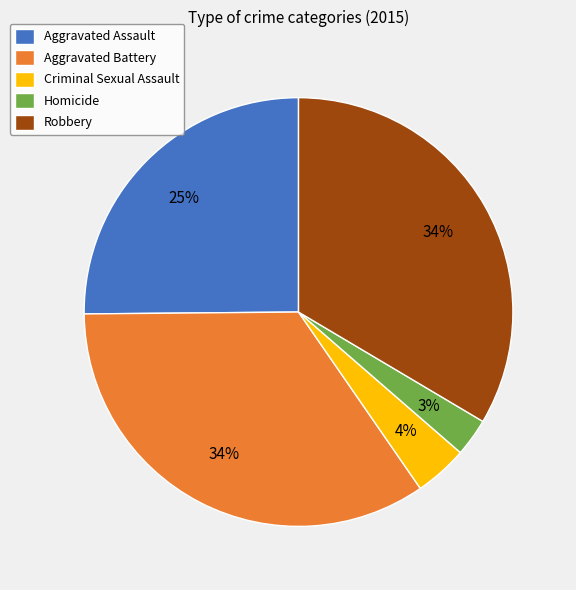

Does any single category account for the majority?

No